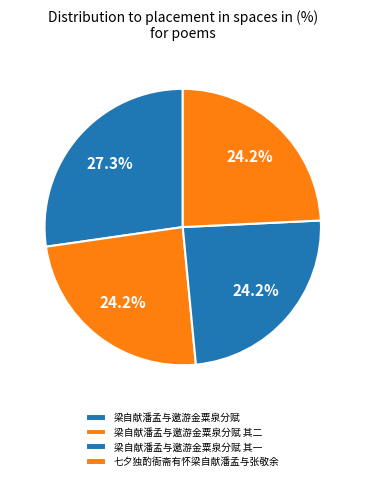

To the nearest percent, what is the difference between the 梁自献潘孟与邀游金粟泉分赋 其二 and 梁自献潘孟与邀游金粟泉分赋 slice percentages?

3%